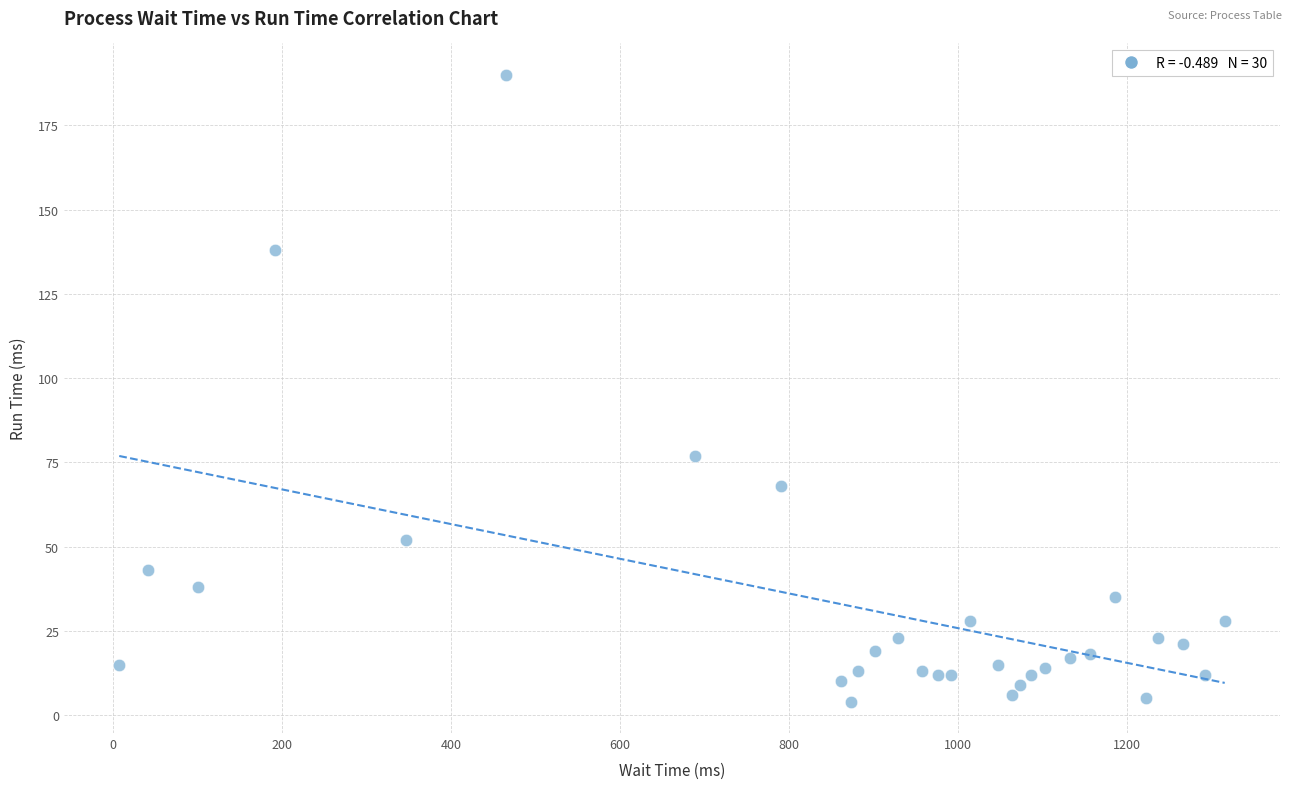

What Y value in the scatter plot is closest to 97?

77